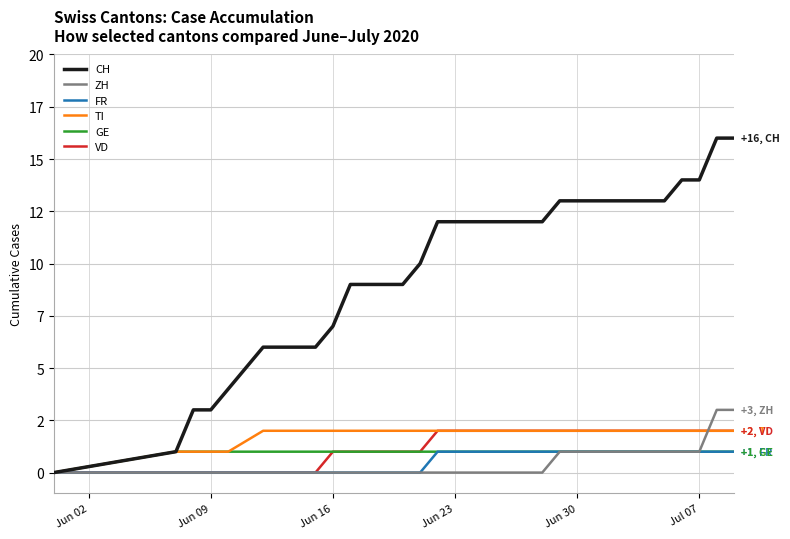

Reading left to right, list all the values displayed in this chart.

CH: 0	1	3	3	4	6	6	7	9	9	9	9	10	12	12	12	12	12	12	12	13	13	13	13	13	13	13	14	14	16	16
ZH: 0	0	0	0	0	0	0	0	0	0	0	0	0	0	0	0	0	0	0	0	1	1	1	1	1	1	1	1	1	3	3
FR: 0	0	0	0	0	0	0	0	0	0	0	0	0	1	1	1	1	1	1	1	1	1	1	1	1	1	1	1	1	1	1
TI: 0	1	1	1	1	2	2	2	2	2	2	2	2	2	2	2	2	2	2	2	2	2	2	2	2	2	2	2	2	2	2
GE: 0	1	1	1	1	1	1	1	1	1	1	1	1	1	1	1	1	1	1	1	1	1	1	1	1	1	1	1	1	1	1
VD: 0	0	0	0	0	0	0	1	1	1	1	1	1	2	2	2	2	2	2	2	2	2	2	2	2	2	2	2	2	2	2